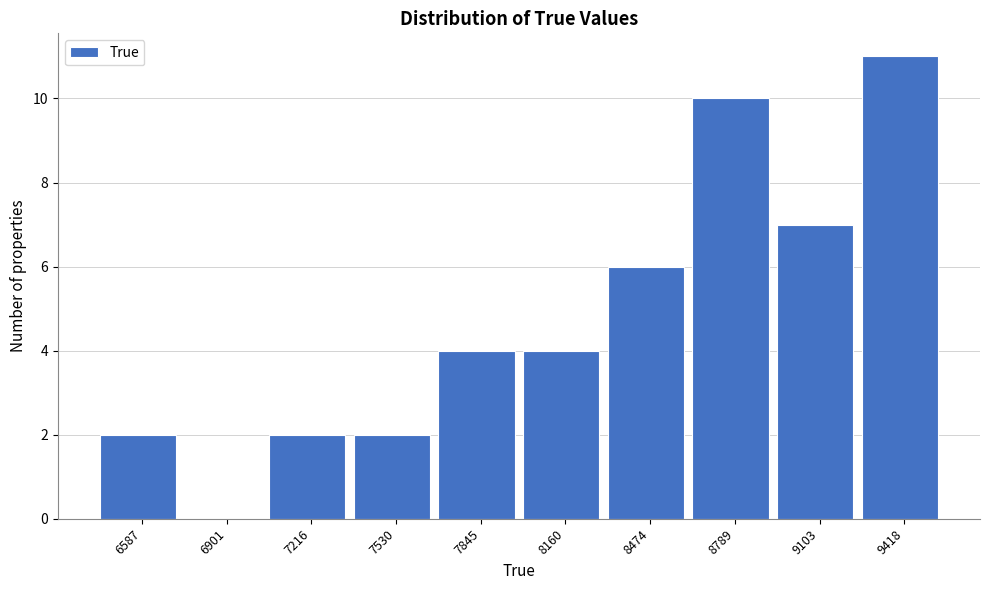

Reading left to right, what are all the values shown in this chart?

6587=2	6901=0	7216=2	7530=2	7845=4	8160=4	8474=6	8789=10	9103=7	9418=11